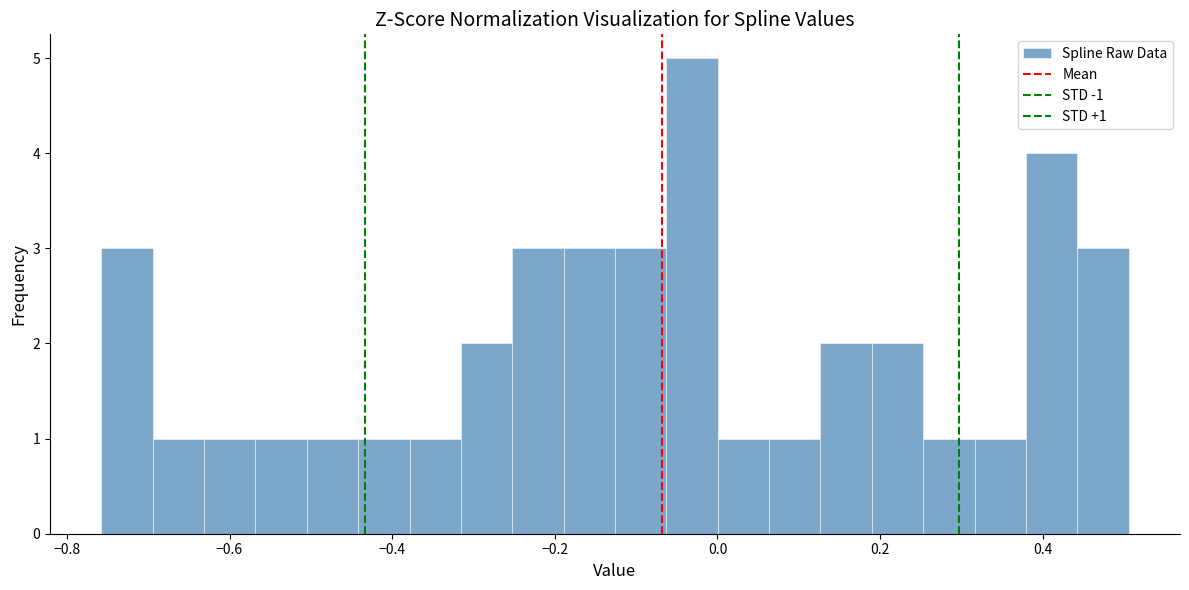

Around what value on the x-axis is the tallest bar? Give the approximate position of its centre, as read against the axis.

-0.04